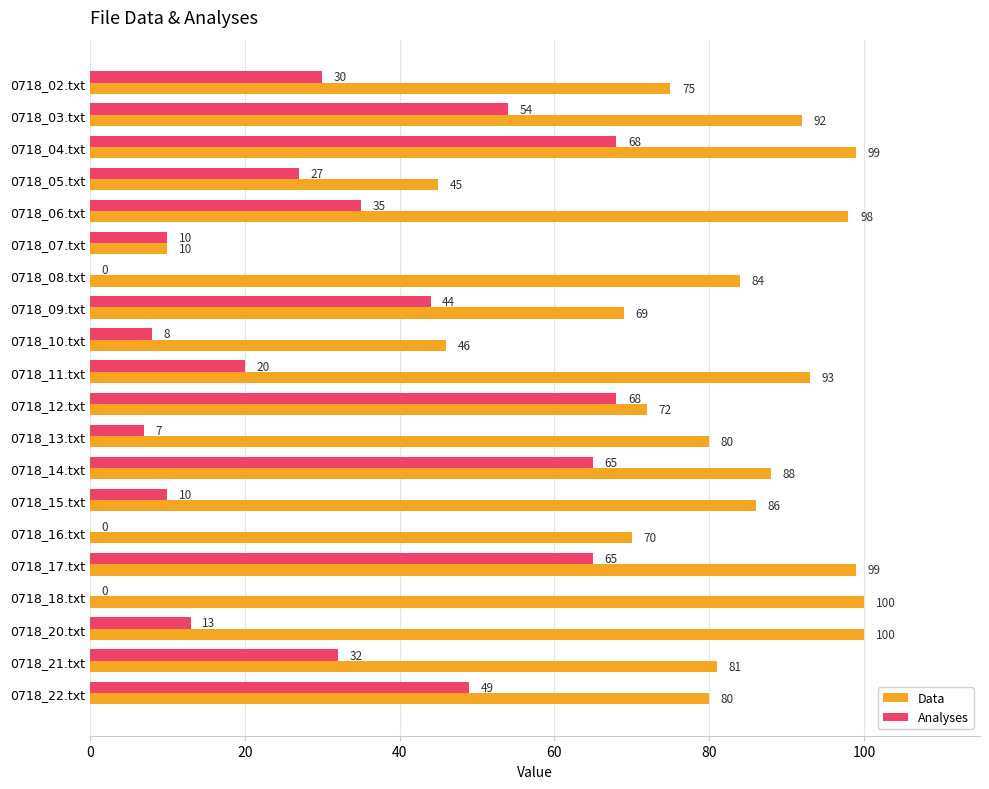

What is the maximum value for Analyses?

68